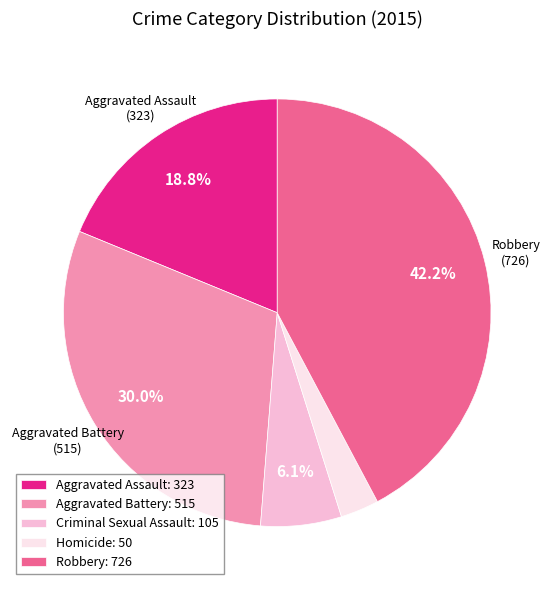

Which category has the biggest portion of the pie?

Robbery